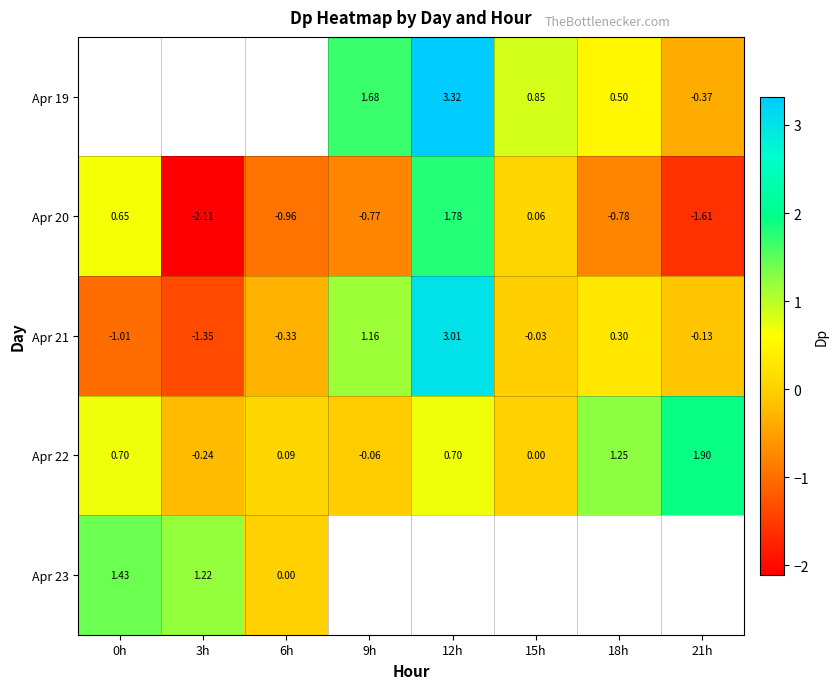

The value of Apr 20 at 0h is 1.2. True or false?

False